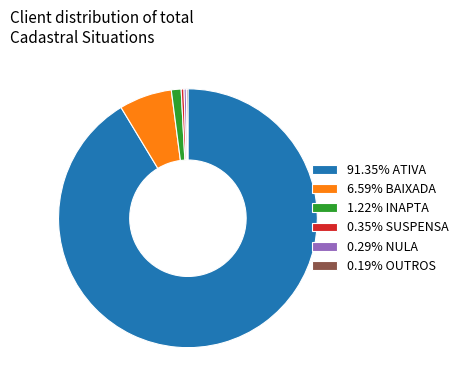

Approximately how many times larger is the value at 1.22% INAPTA compared to 0.35% SUSPENSA?

3.5